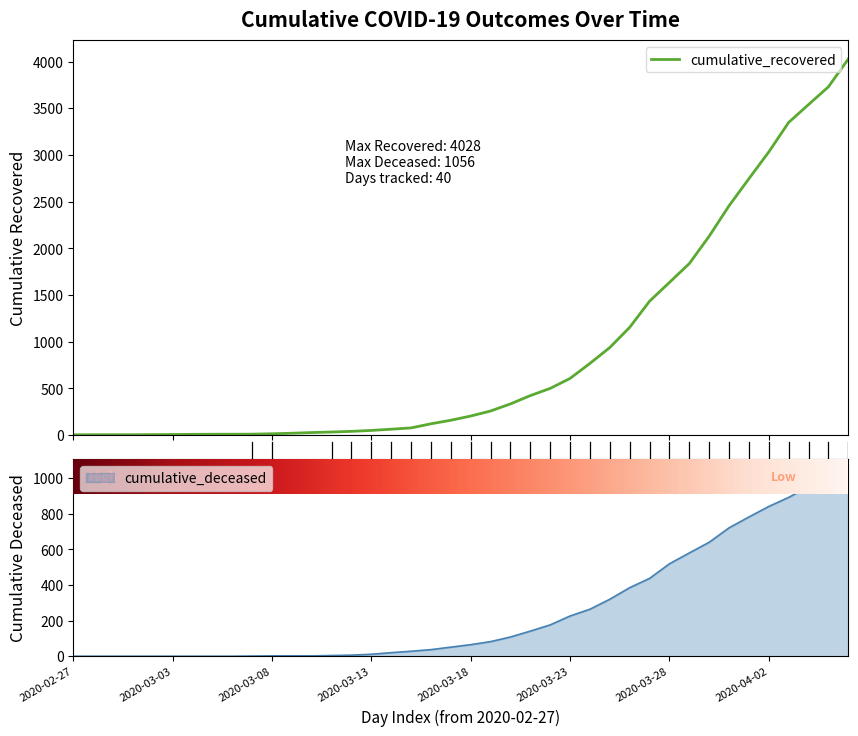

How many data points are less than 204?

20